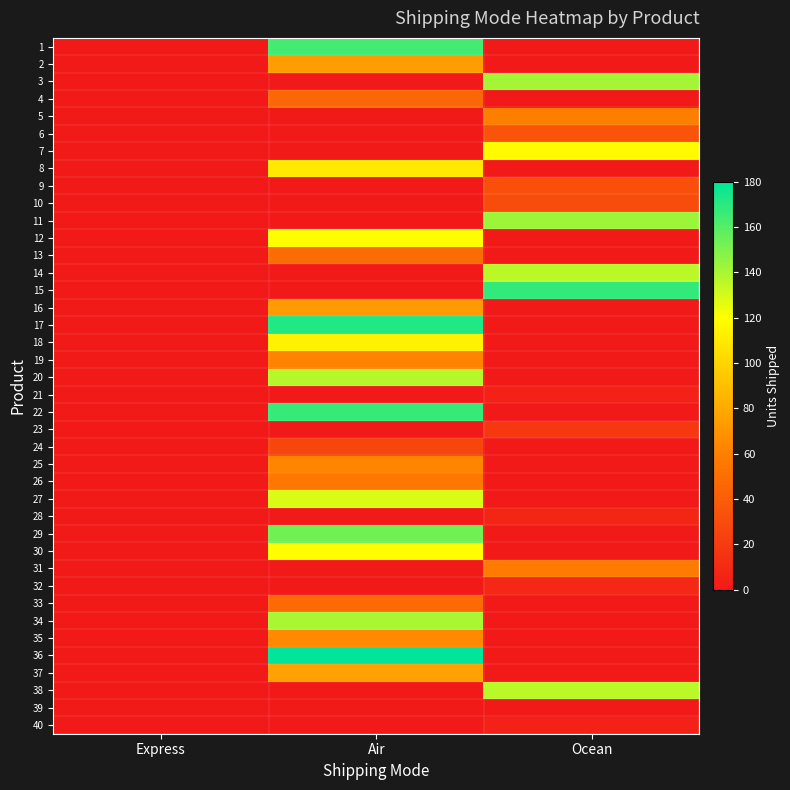

How many distinct data groups are displayed?

40